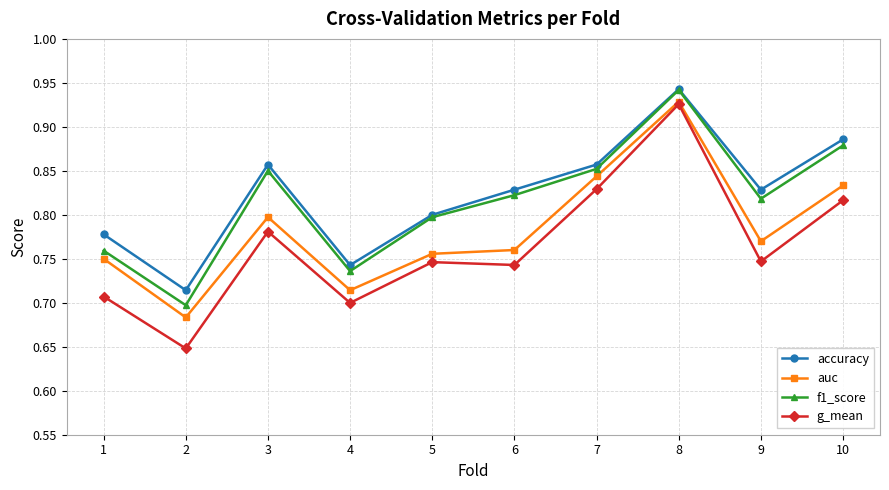

What is the difference between the maximum and minimum values in the accuracy series?

0.2